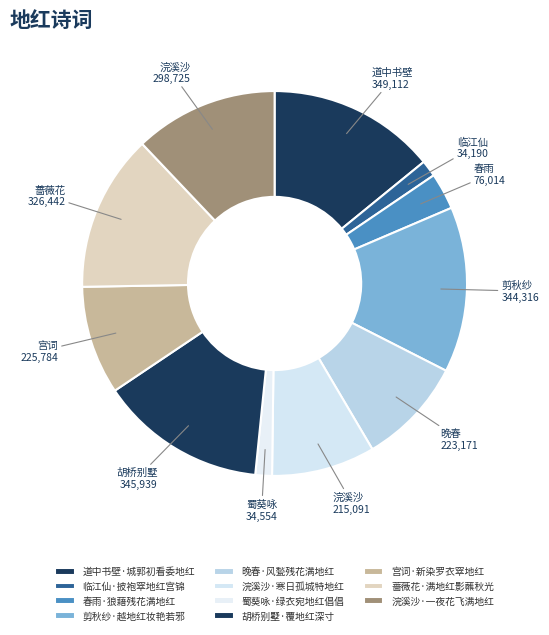

Combined, what portion of the pie is 剪秋纱·越地红妆艳若邪 and 浣溪沙·一夜花飞满地红?

26.0%